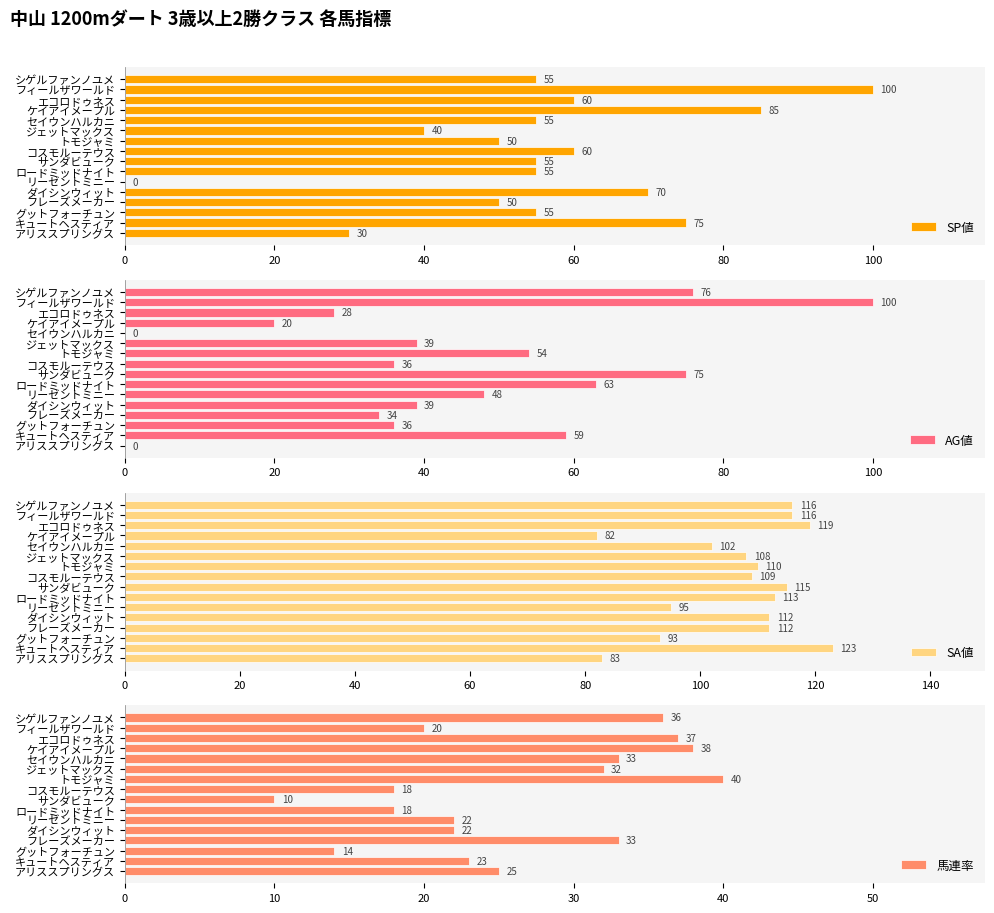

Rank the series by their maximum value, from lowest to highest.

馬連率, SP値, AG値, SA値